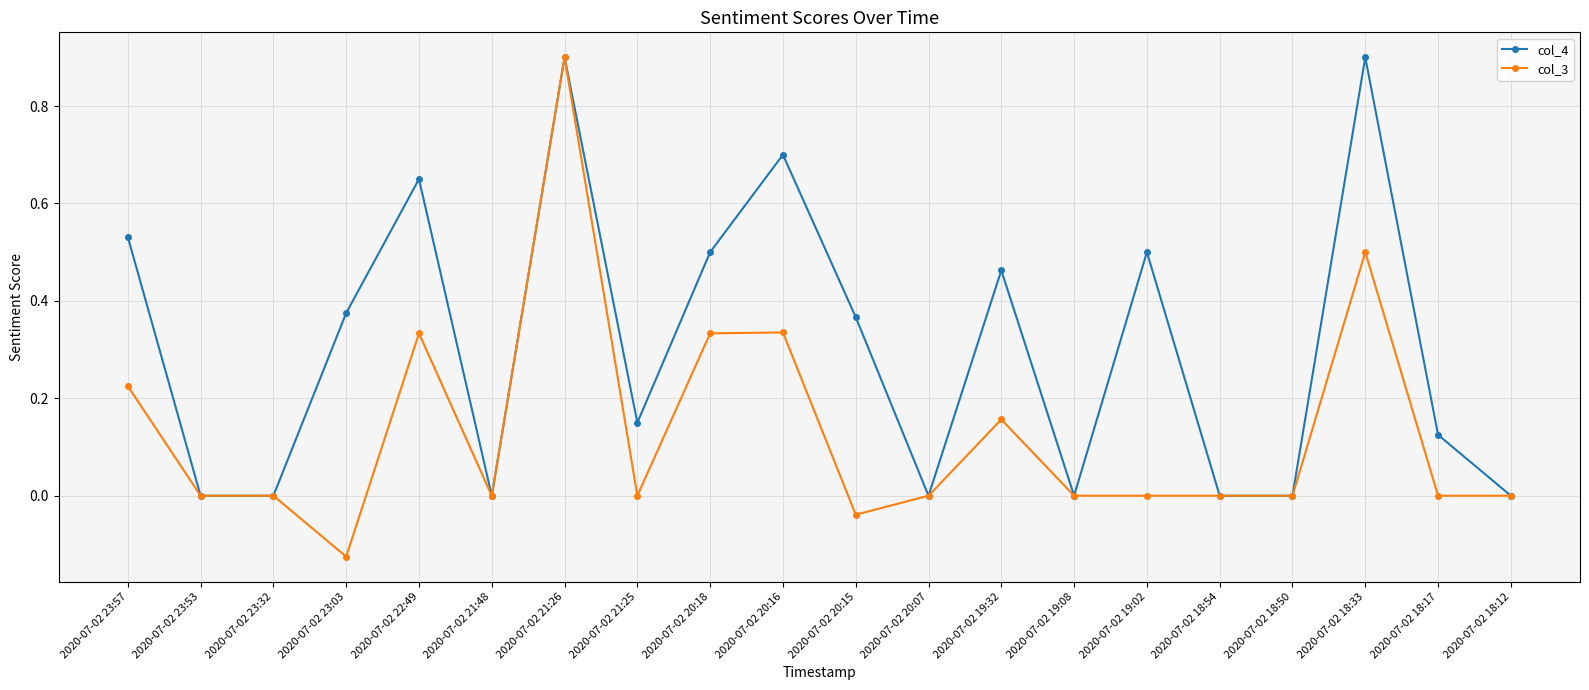

What is the label of the 1st point from the left?

2020-07-02 23:57